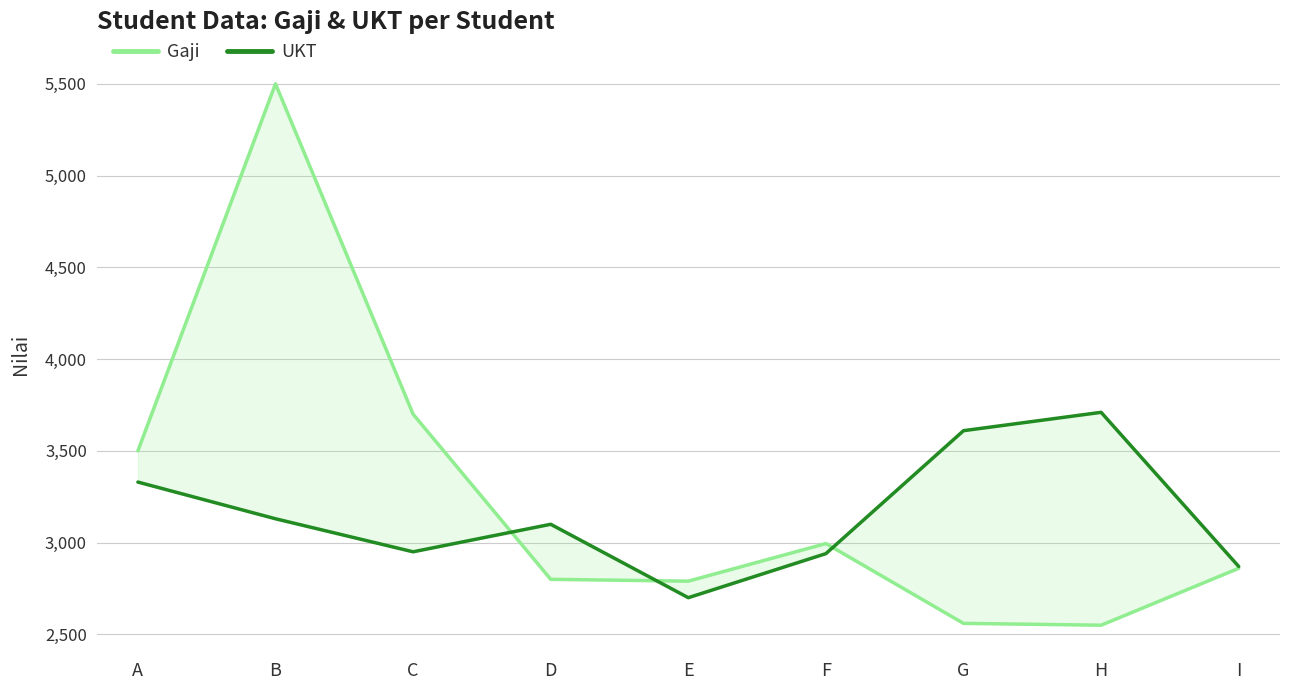

What is the average value of the Gaji series?

3251